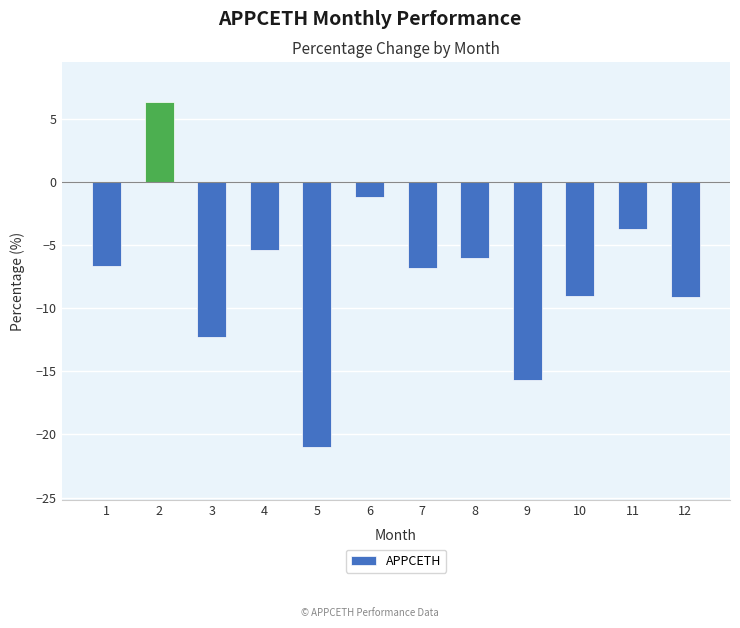

What is the change in value from 8 to 11?

+2.3